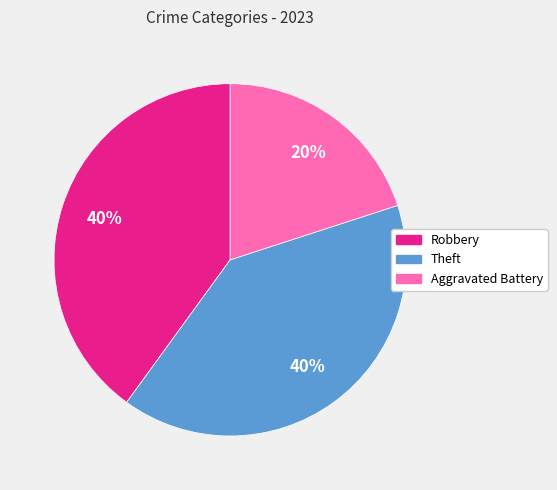

To the nearest percent, what is the difference between the largest and smallest slice percentages?

20%